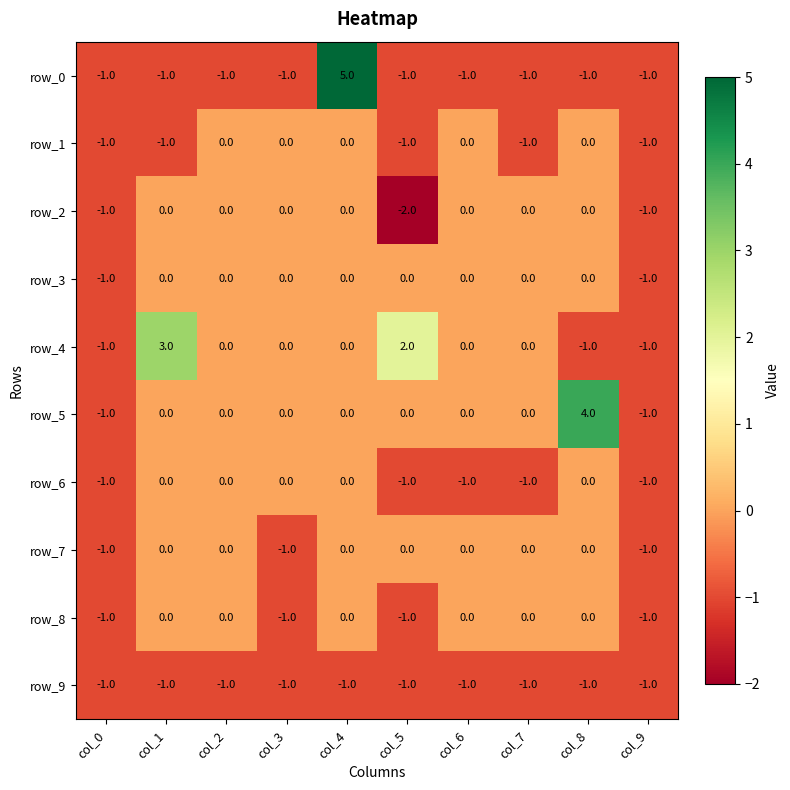

How many data points does each series have?

10